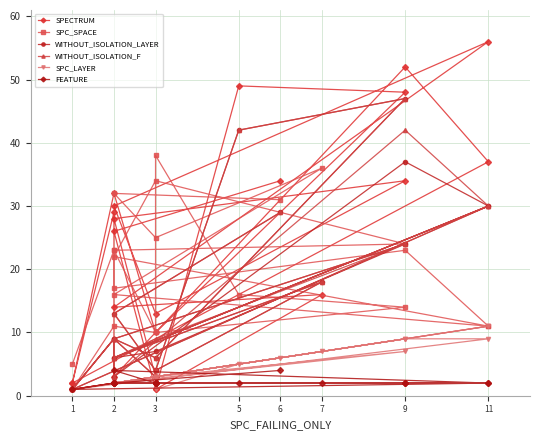

How many times do SPC_SPACE and SPECTRUM cross each other?

9